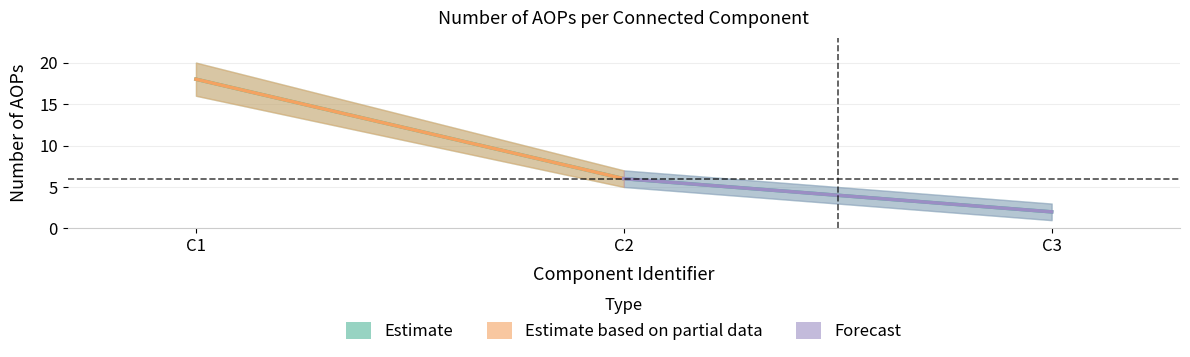

What is the minimum value shown in the chart?

2